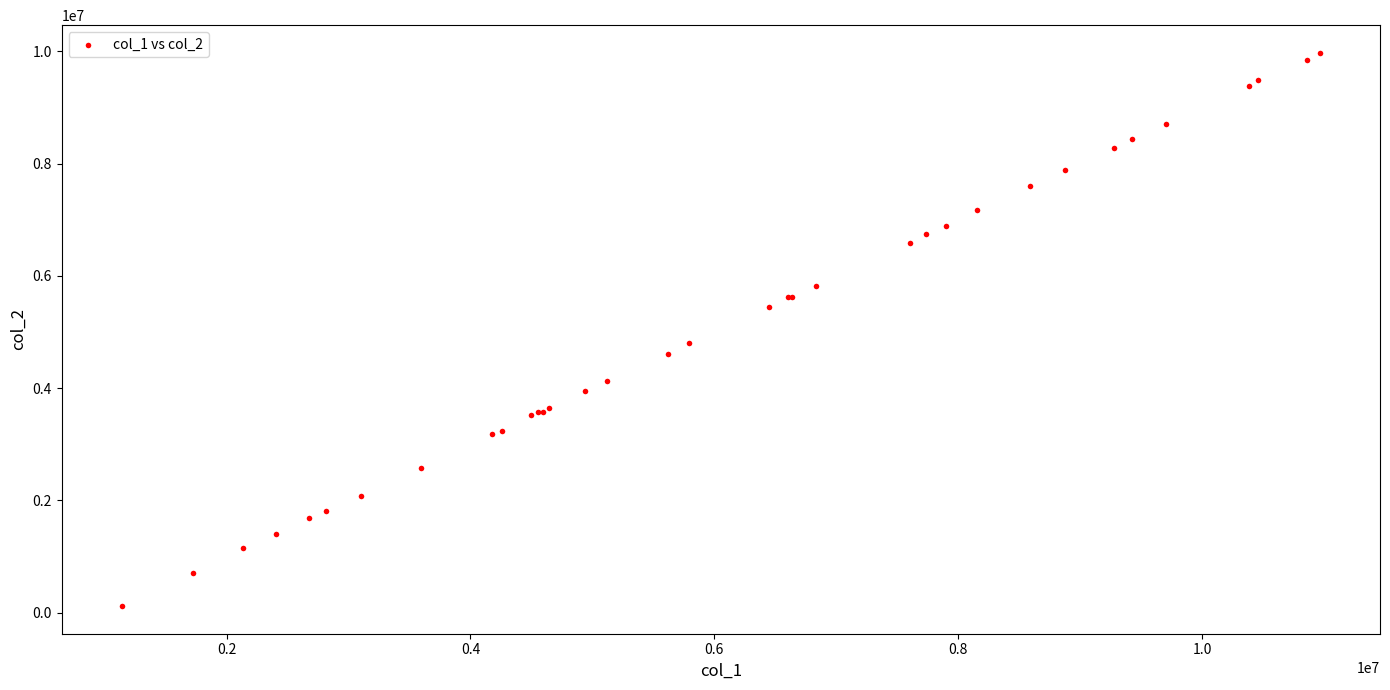

What Y value in the scatter plot is closest to 5045805?

4801222